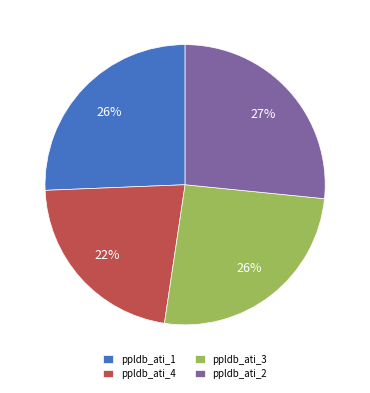

To the nearest percent, what portion does ppldb_ati_3 represent?

26%